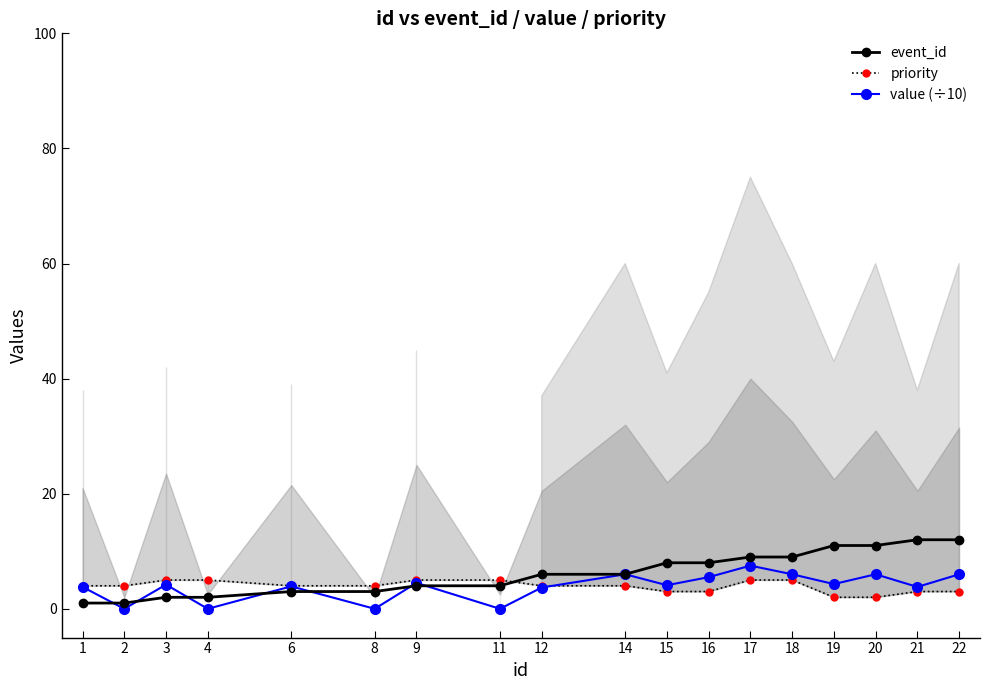

List the labels in order of event_id value, largest first.

21, 22, 19, 20, 17, 18, 15, 16, 12, 14, 9, 11, 6, 8, 3, 4, 1, 2